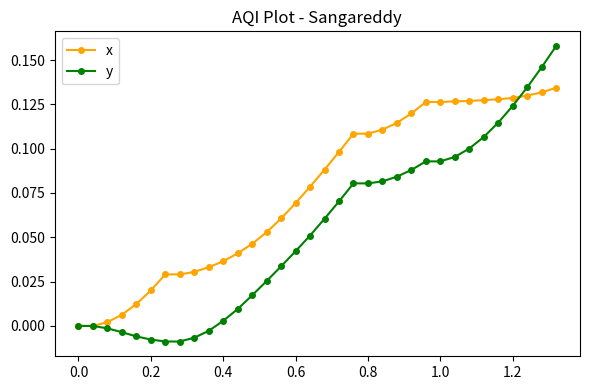

Which series has the widest spread of values?

y